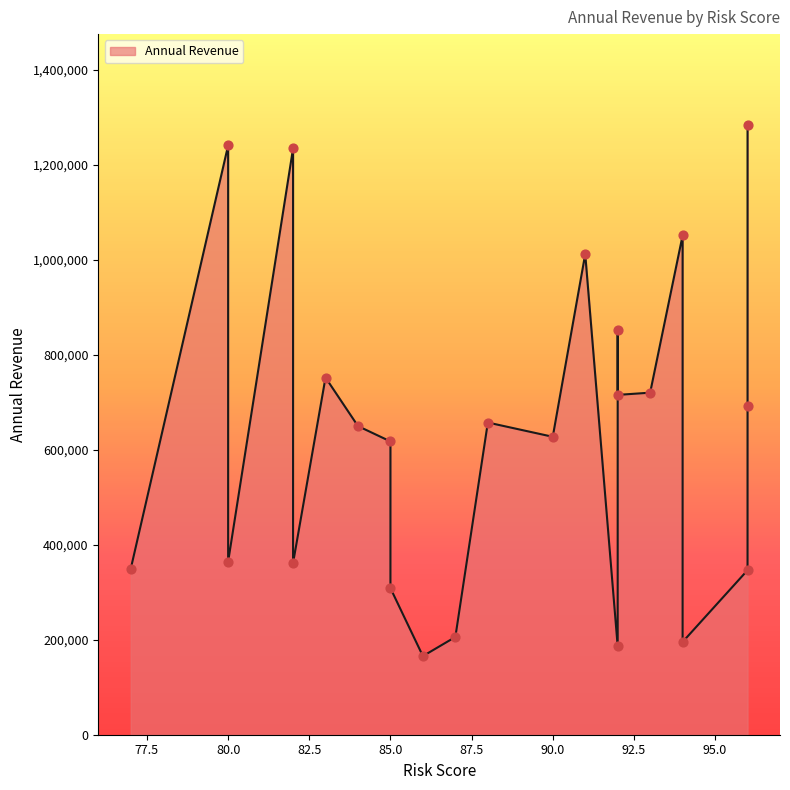

What is the change in value from 96 to 87?

-140527